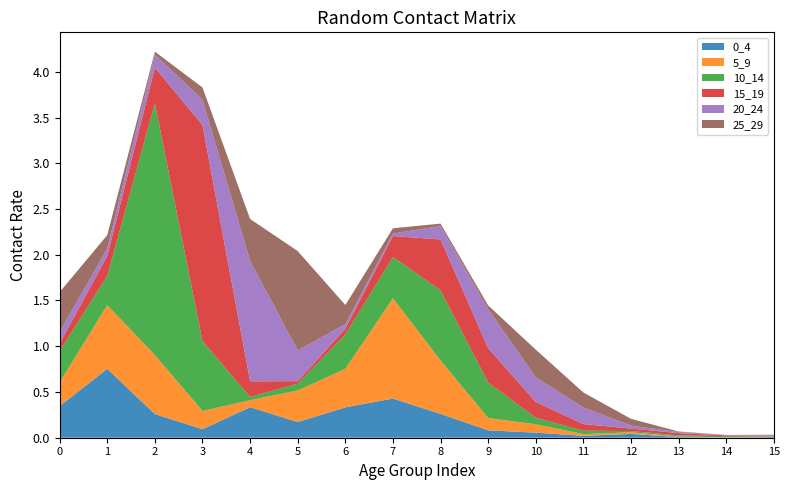

Reading left to right, transcribe all the data shown in this chart.

0_4: 0=0.3	1=0.8	2=0.3	3=0.1	4=0.3	5=0.2	6=0.3	7=0.4	8=0.3	9=0.1	10=0.1	11=0.0	12=0.0	13=0.0	14=0.0	15=0.0
5_9: 0=0.3	1=0.7	2=0.6	3=0.2	4=0.1	5=0.3	6=0.4	7=1.1	8=0.6	9=0.1	10=0.1	11=0.0	12=0.0	13=0.0	14=0.0	15=0.0
10_14: 0=0.3	1=0.3	2=2.8	3=0.8	4=0.0	5=0.1	6=0.4	7=0.5	8=0.8	9=0.4	10=0.1	11=0.0	12=0.0	13=0.0	14=0.0	15=0.0
15_19: 0=0.1	1=0.2	2=0.4	3=2.4	4=0.2	5=0.0	6=0.1	7=0.2	8=0.6	9=0.4	10=0.2	11=0.1	12=0.0	13=0.0	14=0.0	15=0.0
20_24: 0=0.1	1=0.1	2=0.1	3=0.3	4=1.3	5=0.3	6=0.1	7=0.0	8=0.1	9=0.4	10=0.3	11=0.2	12=0.0	13=0.0	14=0.0	15=0.0
25_29: 0=0.4	1=0.1	2=0.0	3=0.1	4=0.5	5=1.1	6=0.2	7=0.1	8=0.0	9=0.0	10=0.3	11=0.2	12=0.1	13=0.0	14=0.0	15=0.0